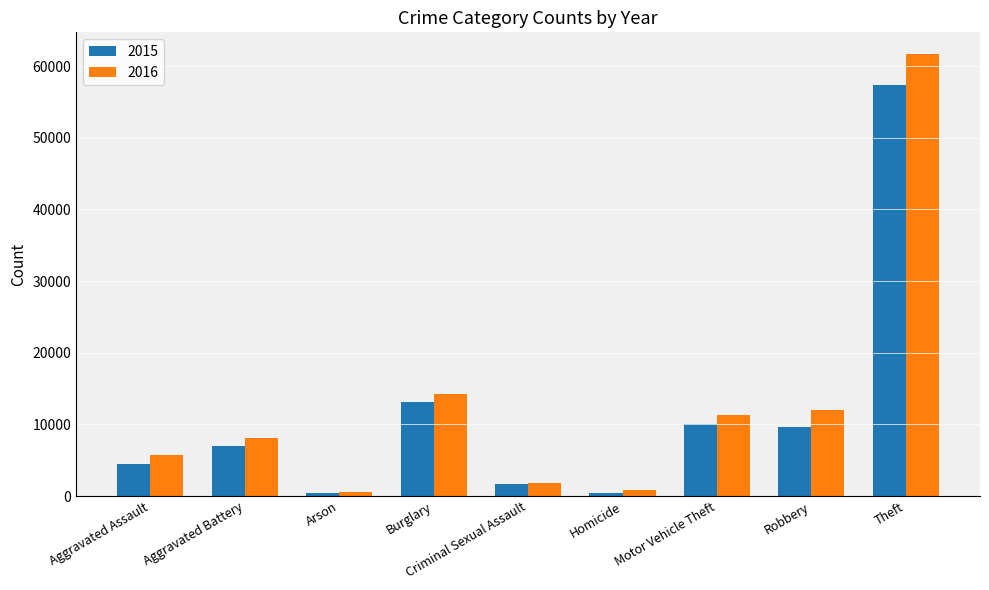

Are the bars horizontal?

No